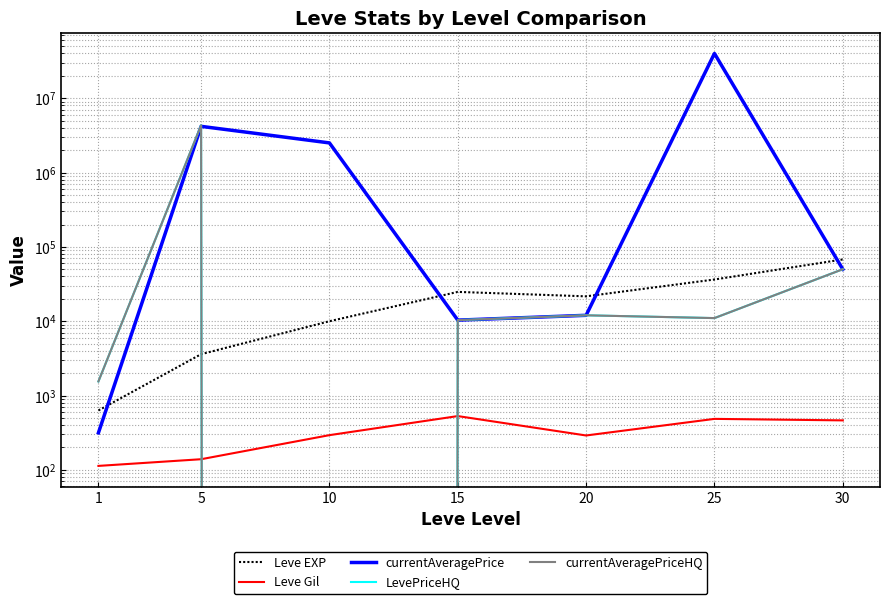

How many interior local valleys does the currentAveragePrice series have?

1